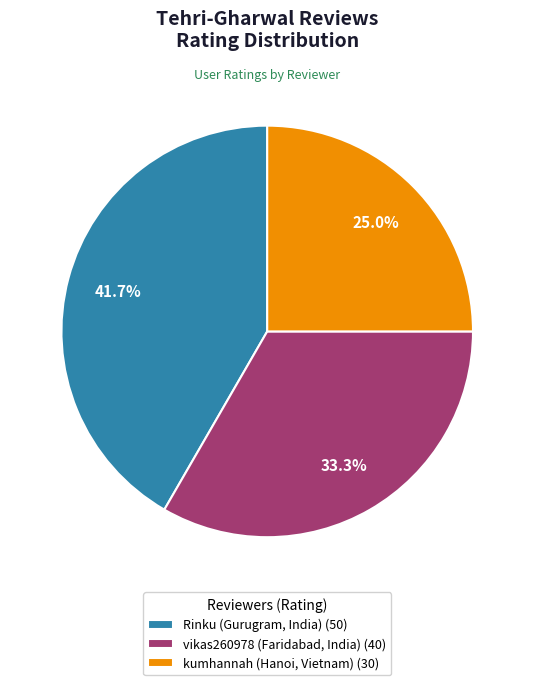

To the nearest percent, what is the average slice percentage?

33%